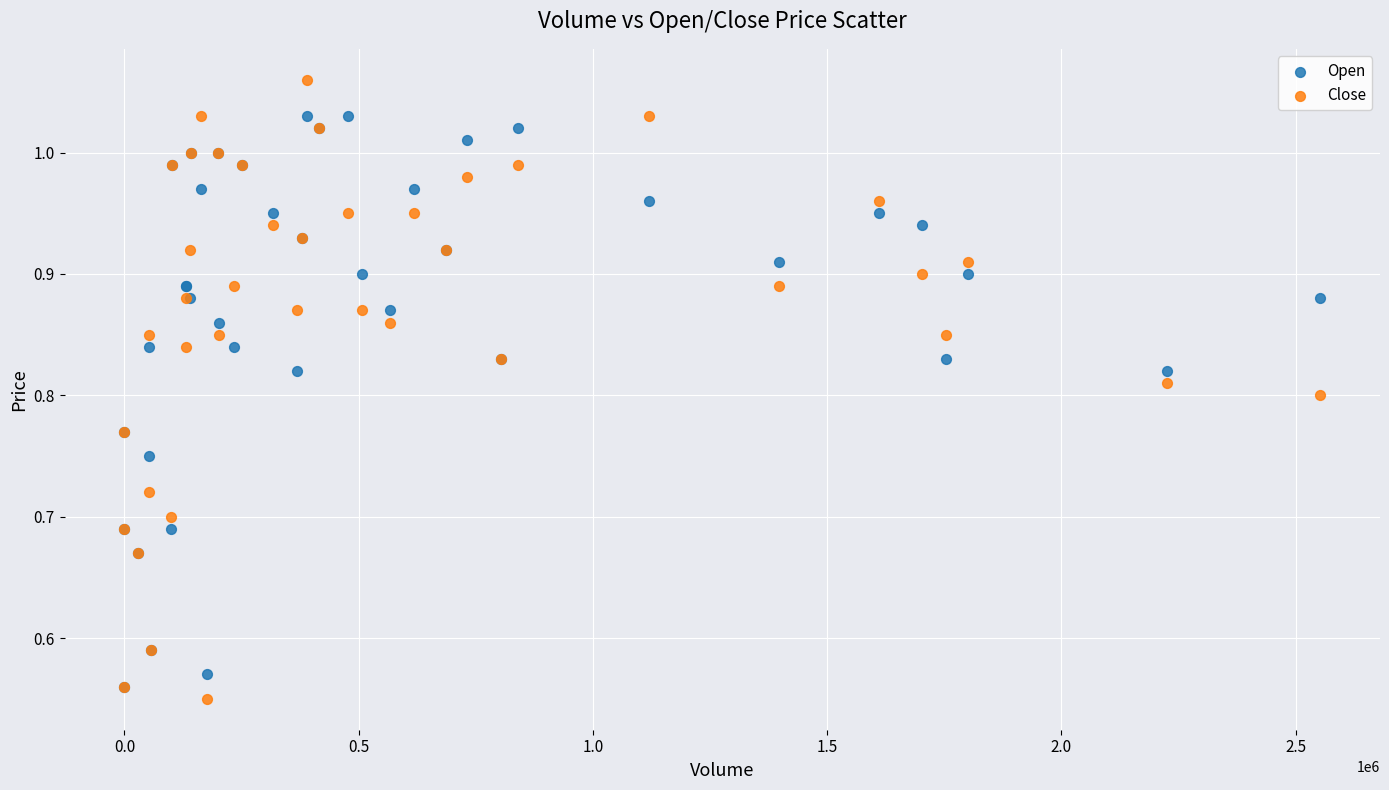

What are all the series names shown in the legend?

Open, Close